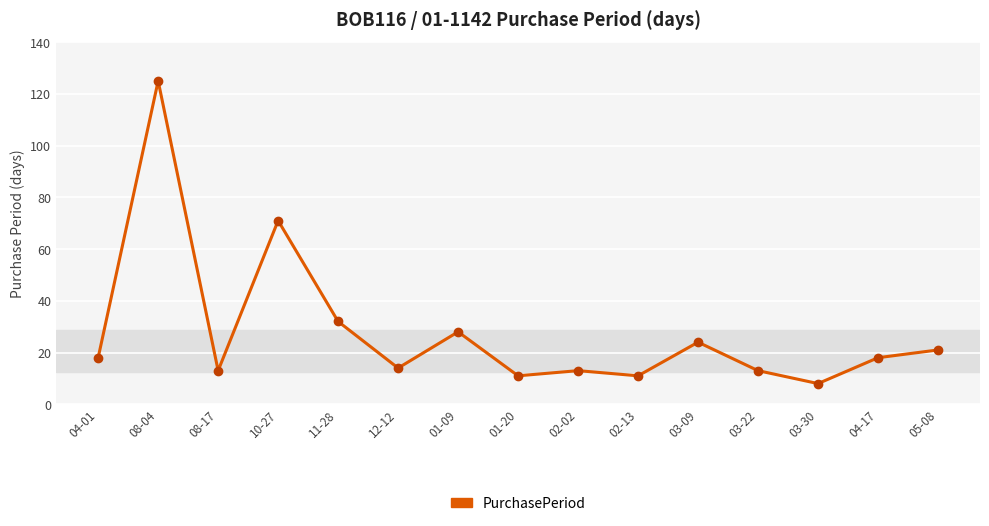

At which category does the data reach its first local valley?

08-17